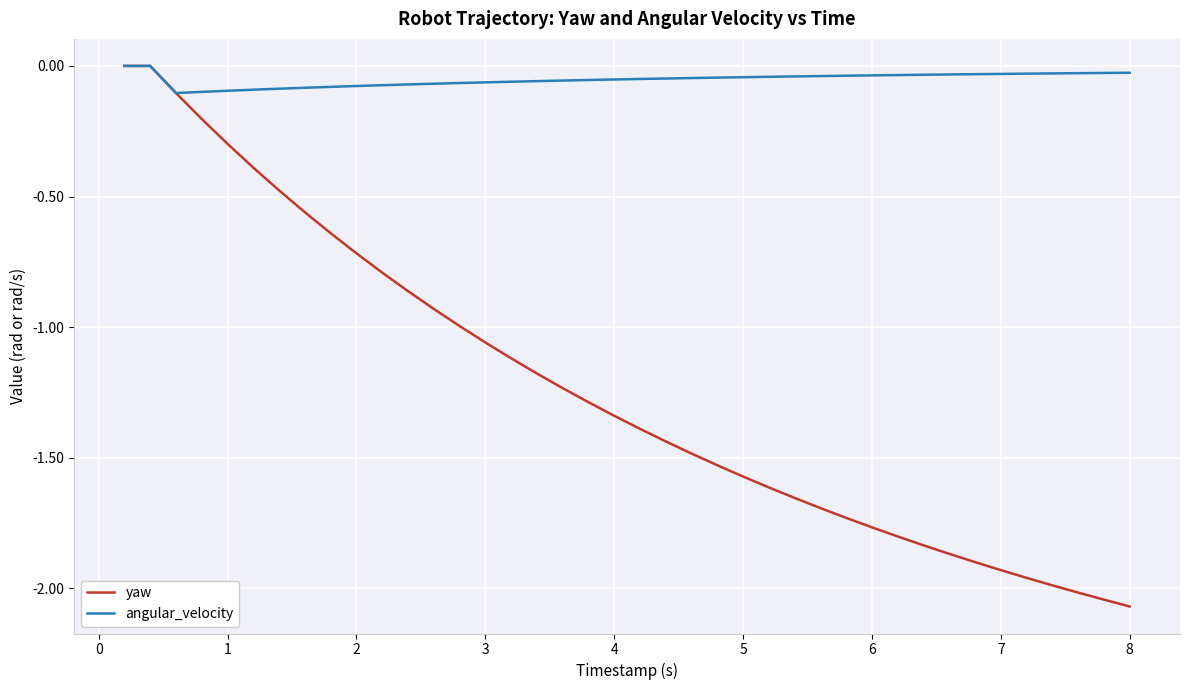

Which series has the largest total across all categories?

angular_velocity